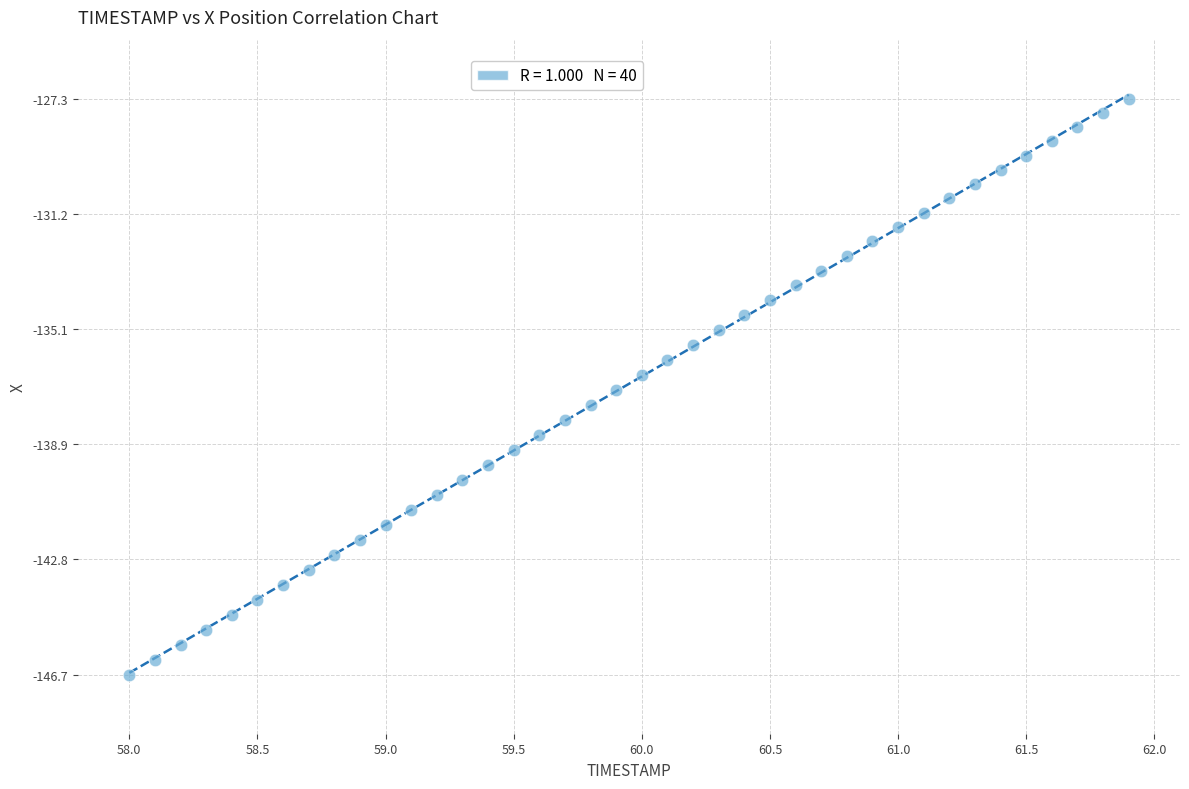

What is the range of Y values (max minus min)?

19.5